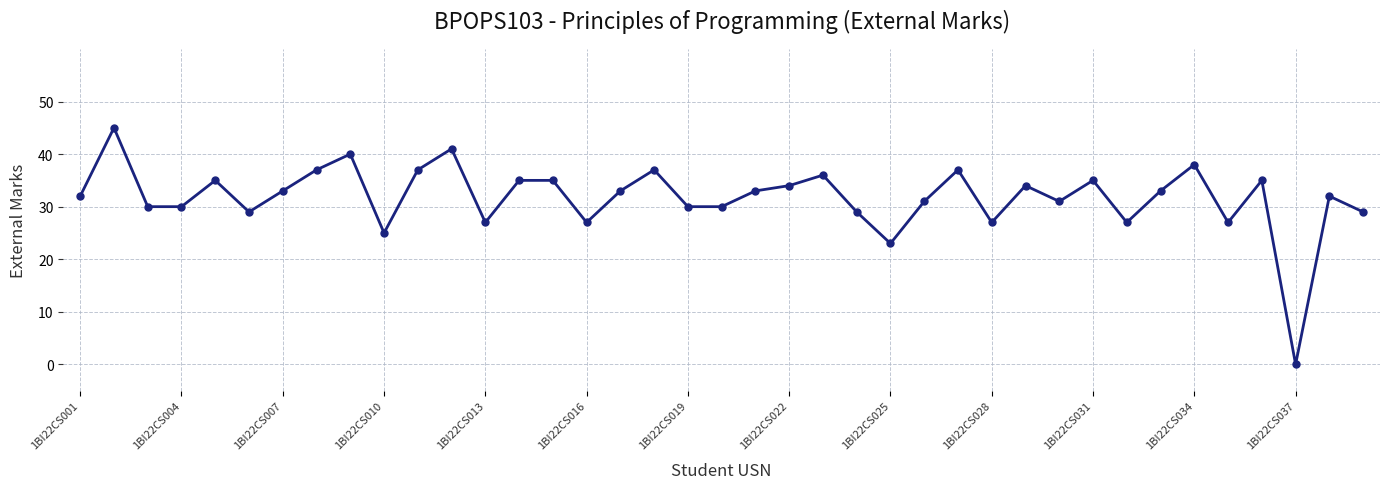

How many distinct data groups are displayed?

1